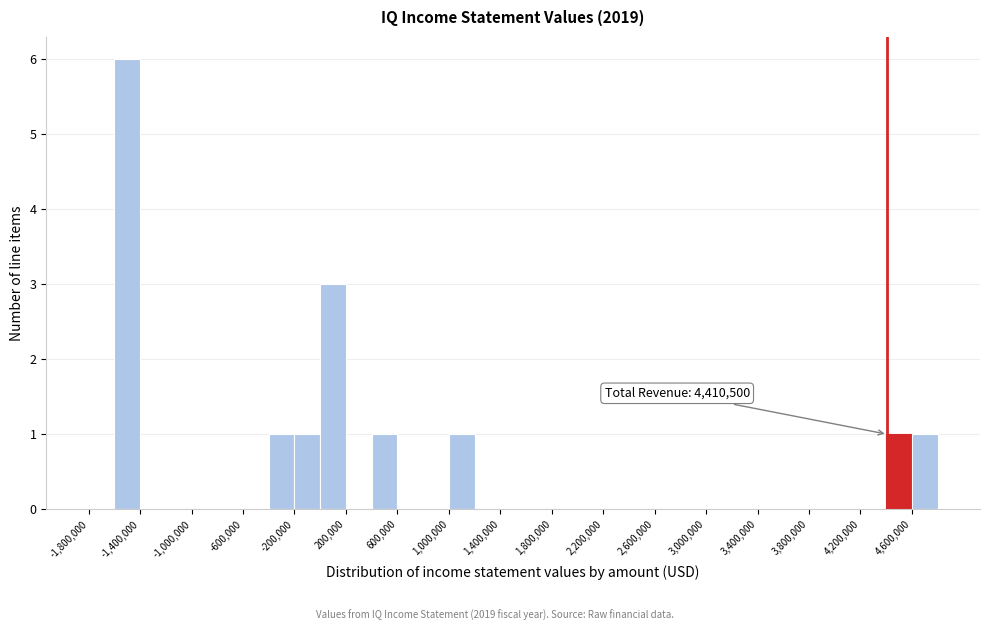

Which range on the x-axis has the tallest bar?

-1600000 to -1400000